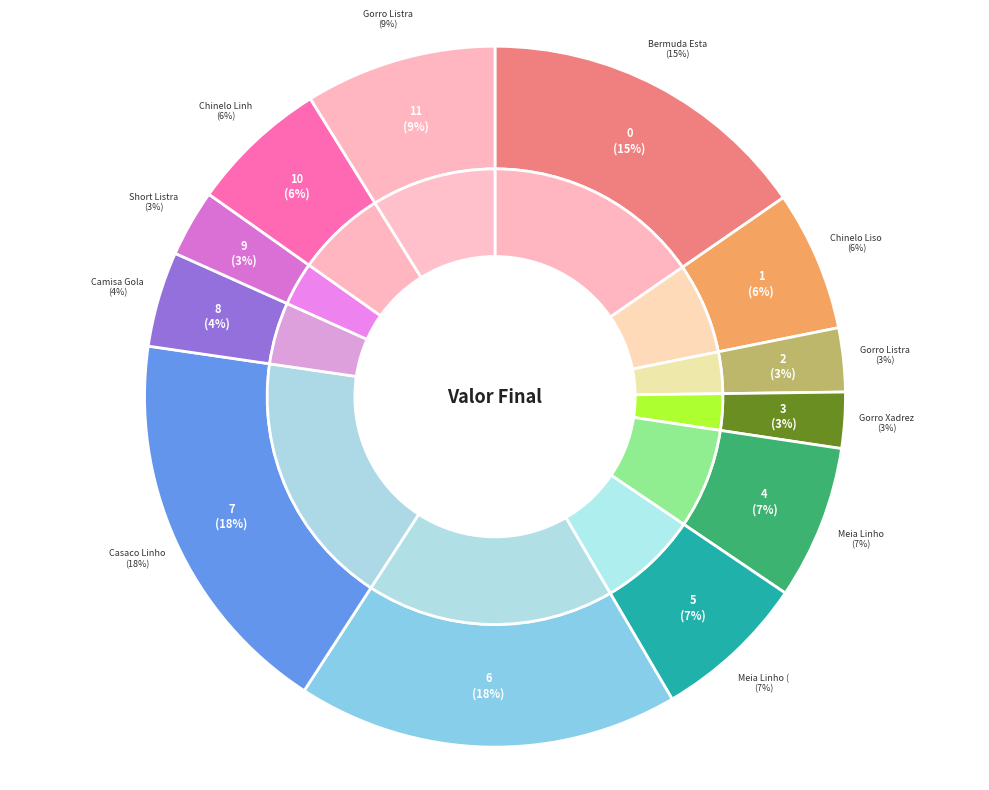

What is the largest slice in the pie chart?

Casaco Linho